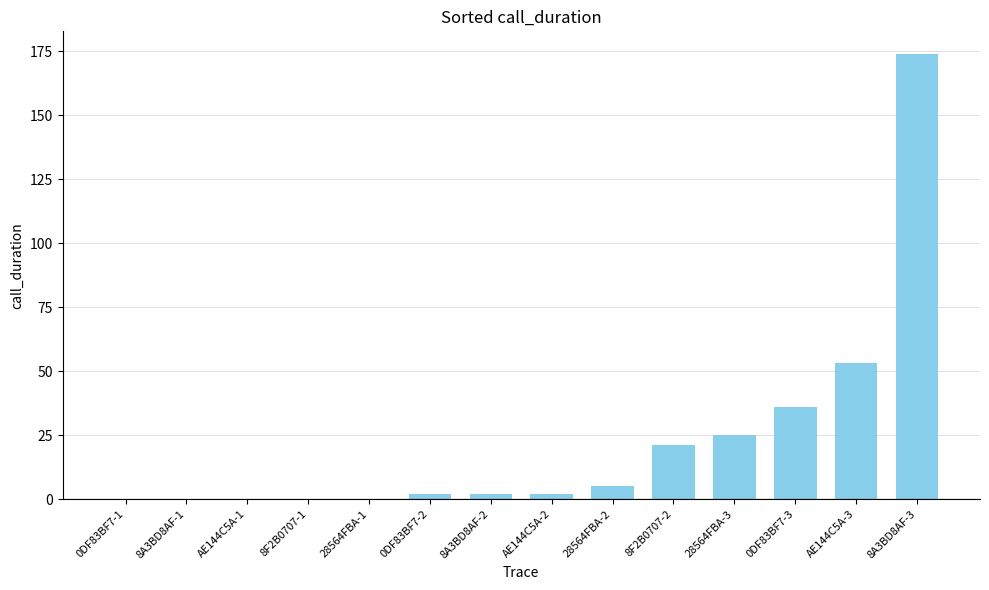

Where is the data nearest to the value 87?

AE144C5A-3